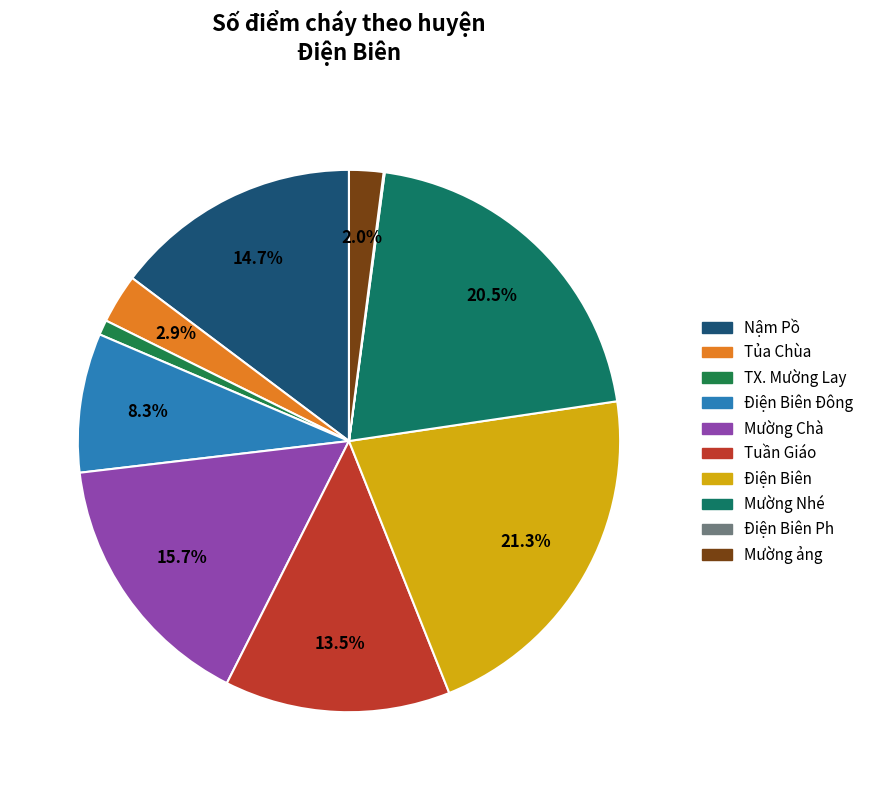

Does Tuần Giáo represent more than half of the total?

No